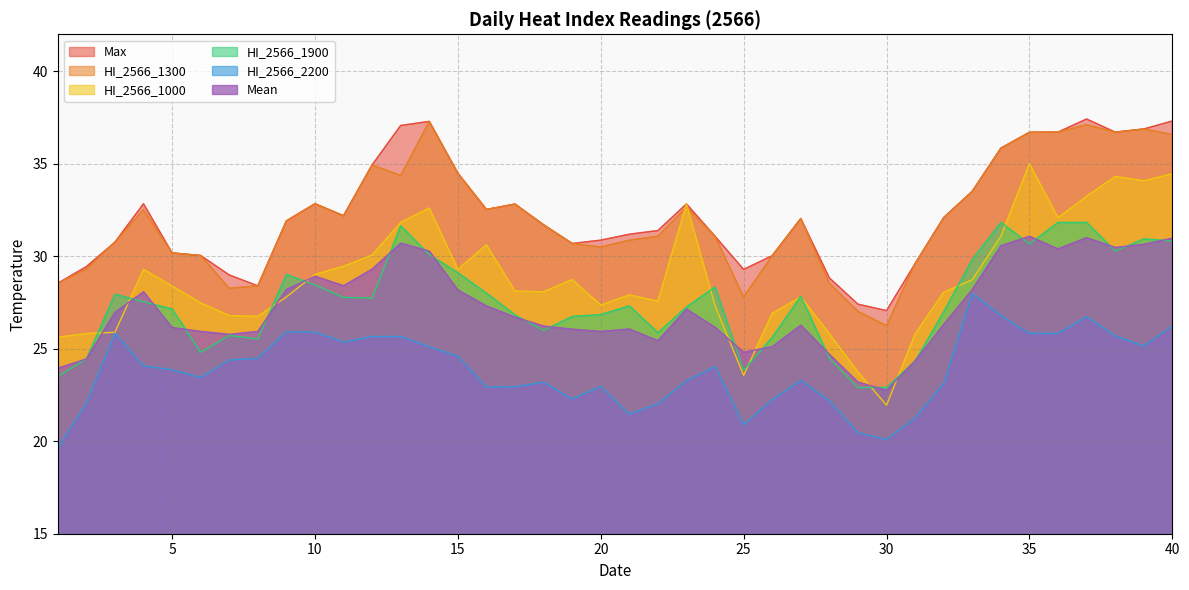

What is the sum of all Mean values?

1089.3